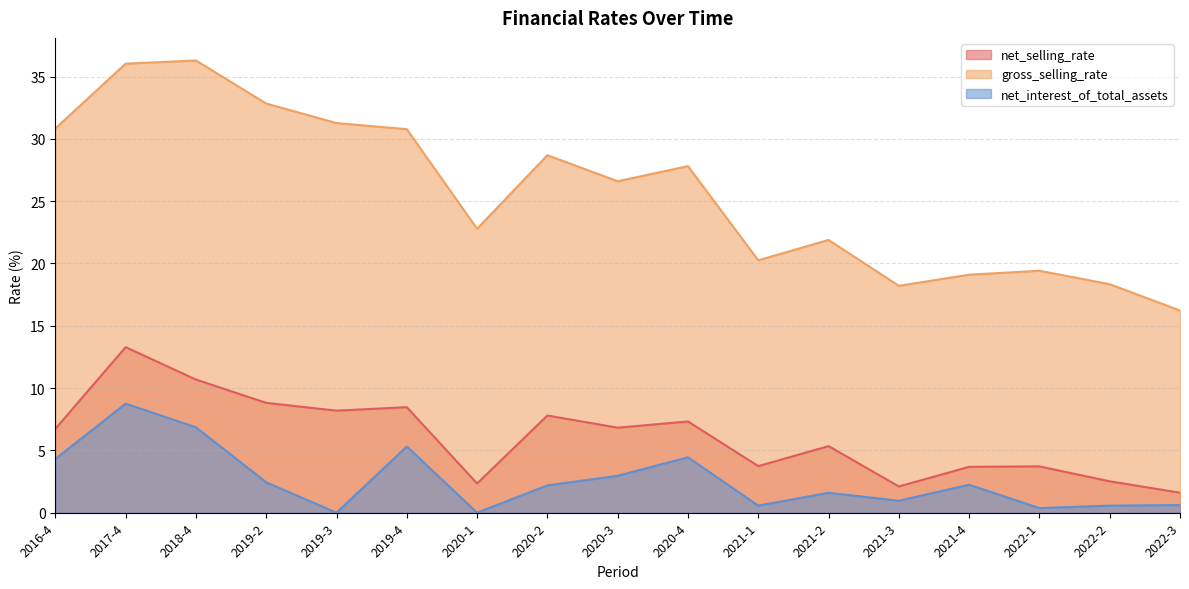

How many series are shown in this chart?

3